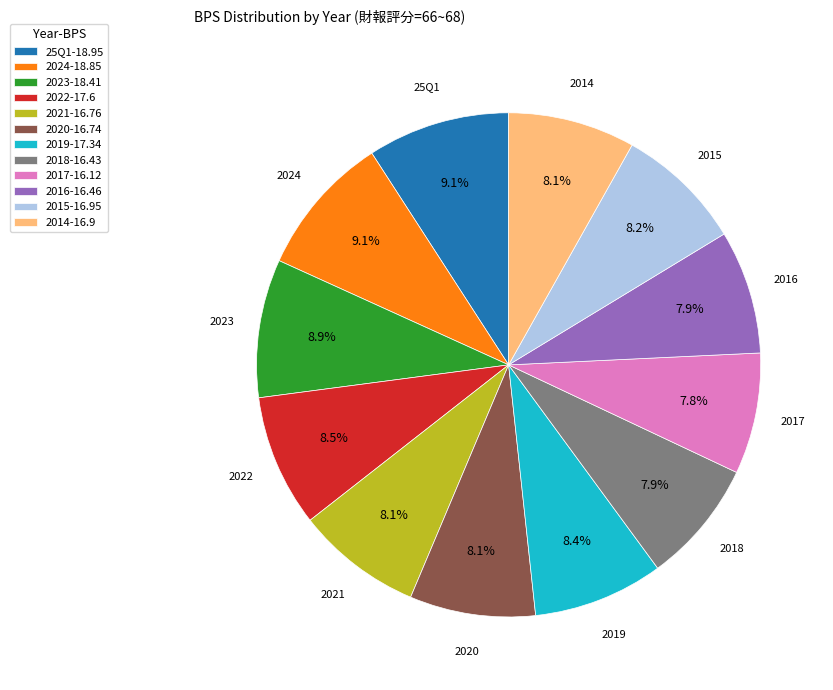

True or false: 2024 accounts for 16% of the total.

False